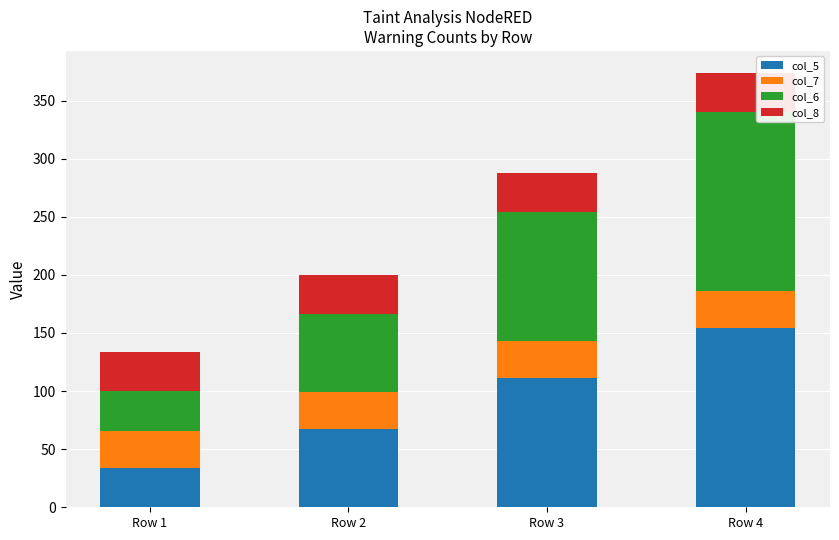

What is the difference between the second highest and minimum values in the col_5 series?

77